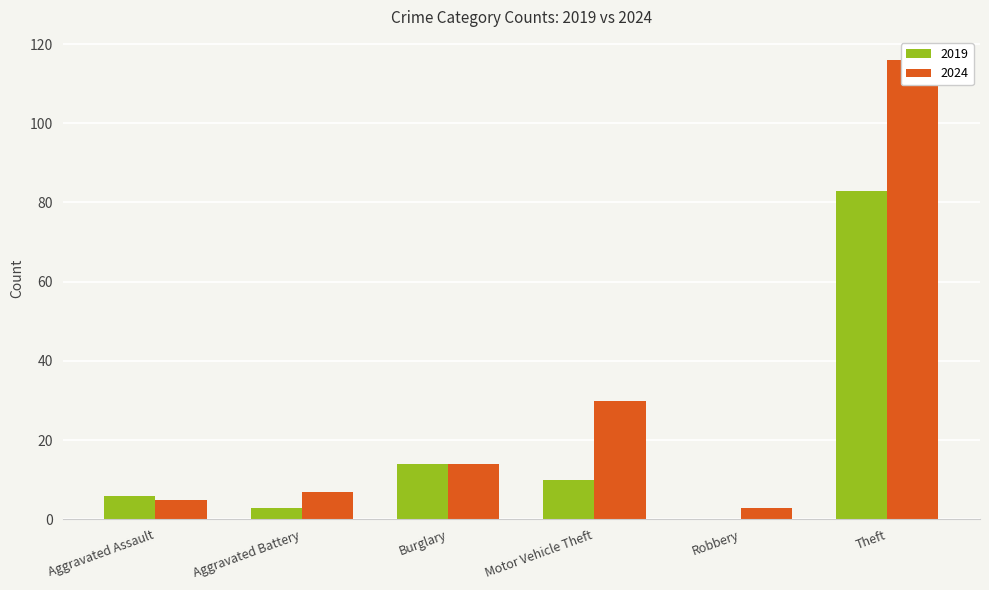

Which series has the largest total across all categories?

2024